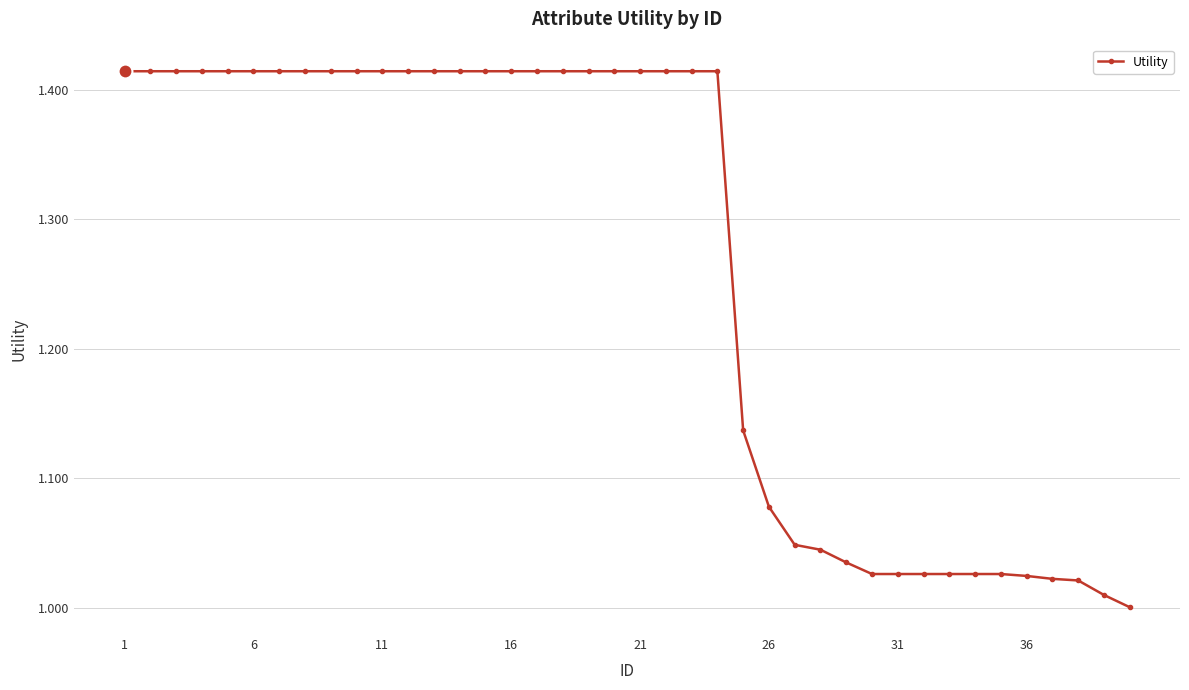

What is the sum of all values?

50.5